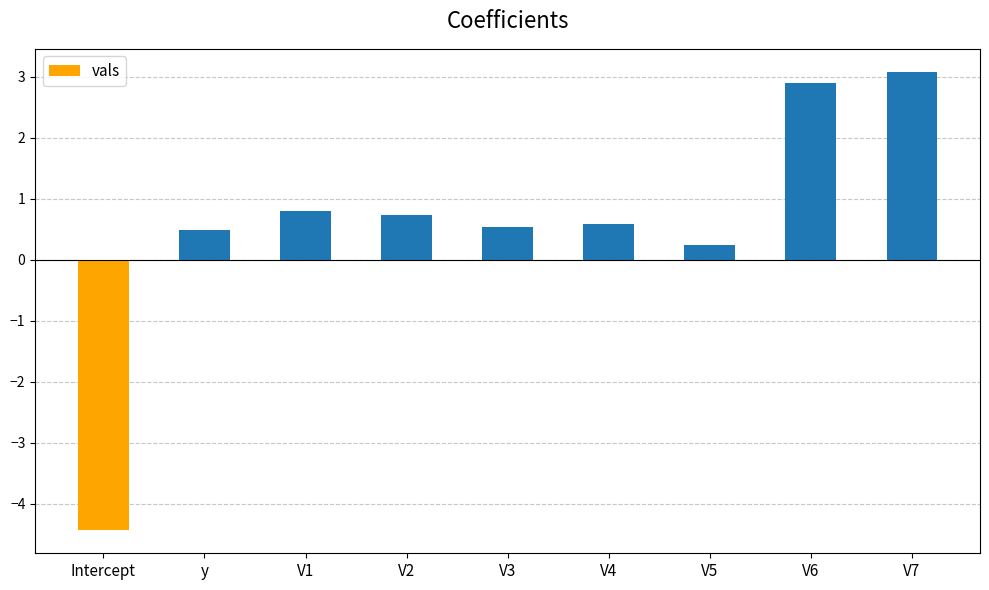

What is the greatest value displayed?

3.1